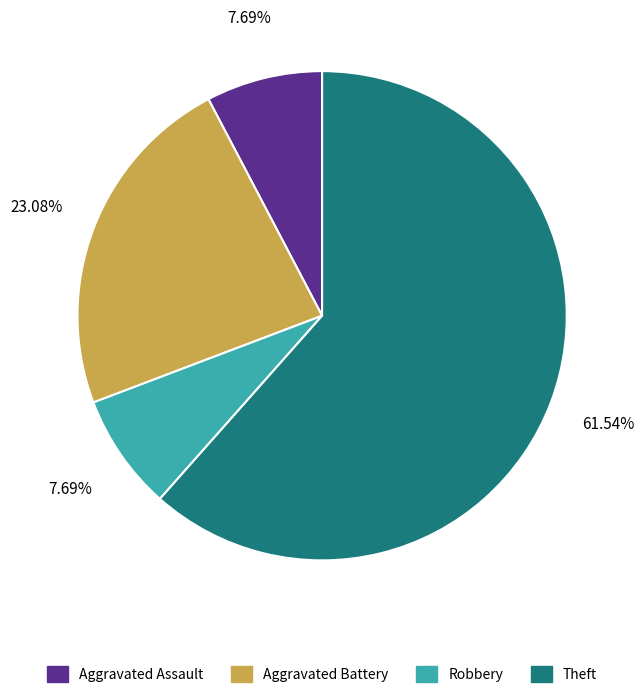

Is there any slice that represents more than half of the pie?

Yes